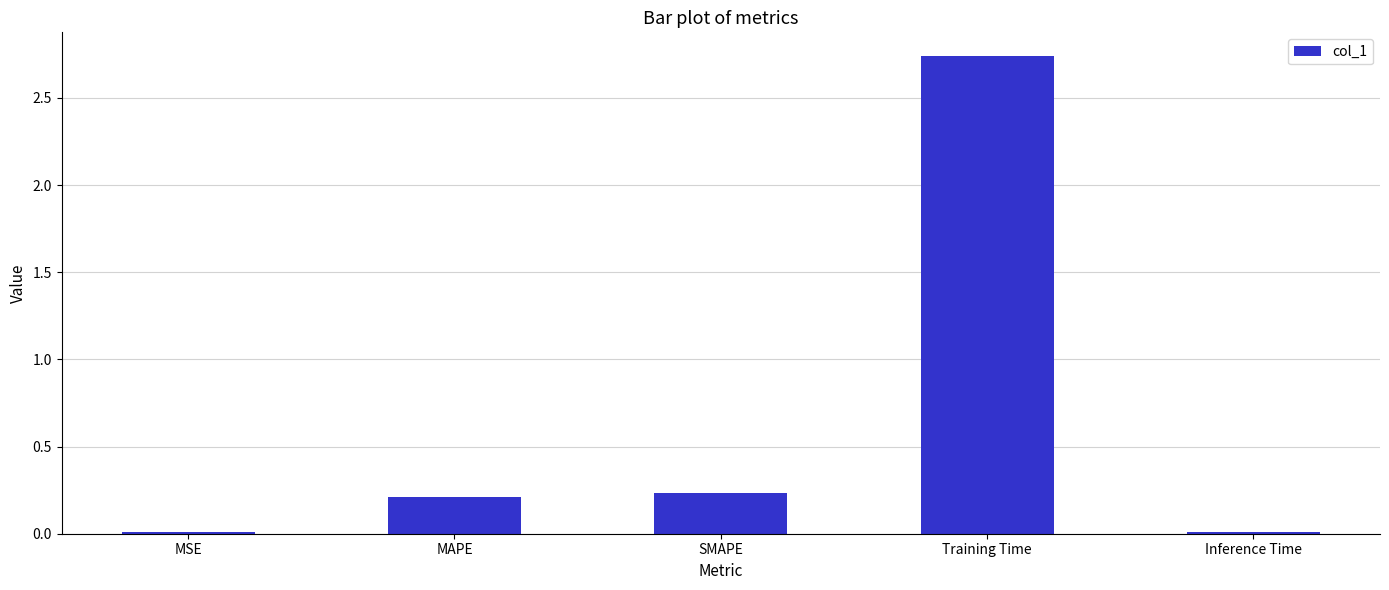

Which label corresponds to the largest value in the chart?

Training Time